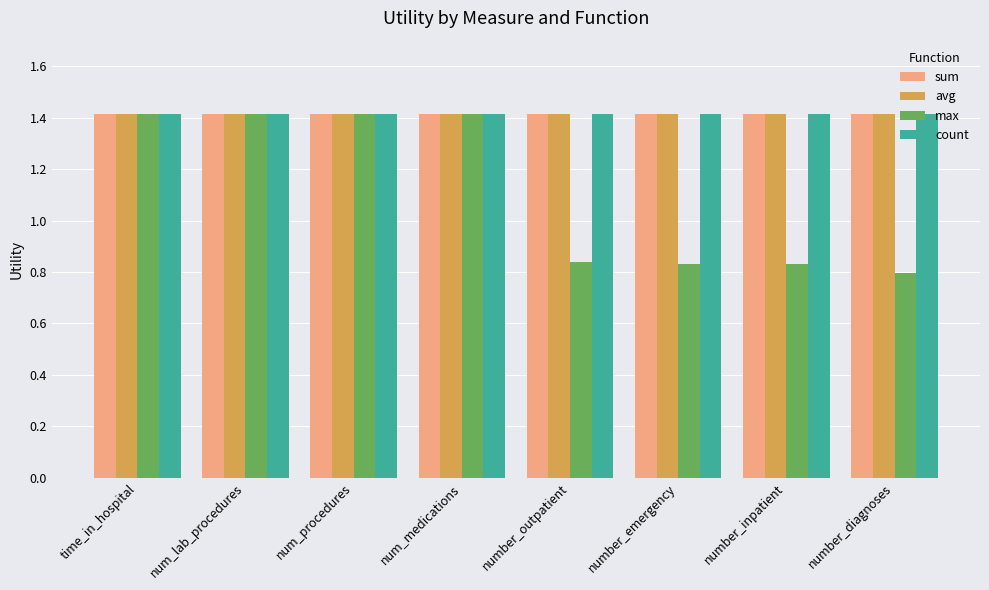

Between num_procedures and number_emergency, which series saw the biggest shift?

max